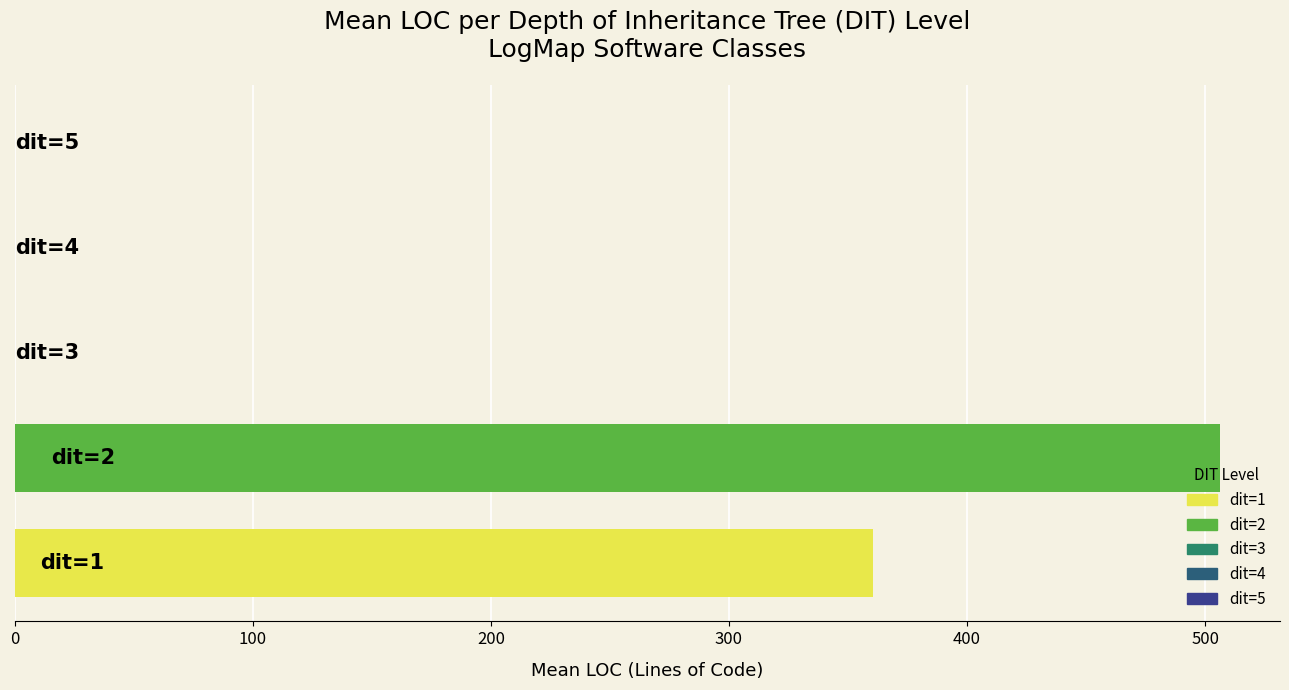

What is the sum of all values?

866.6